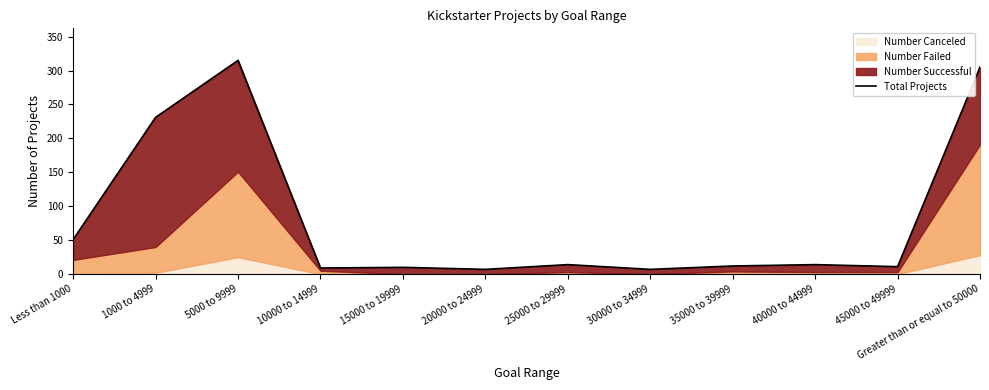

What is the difference between the second highest and second lowest values?

298